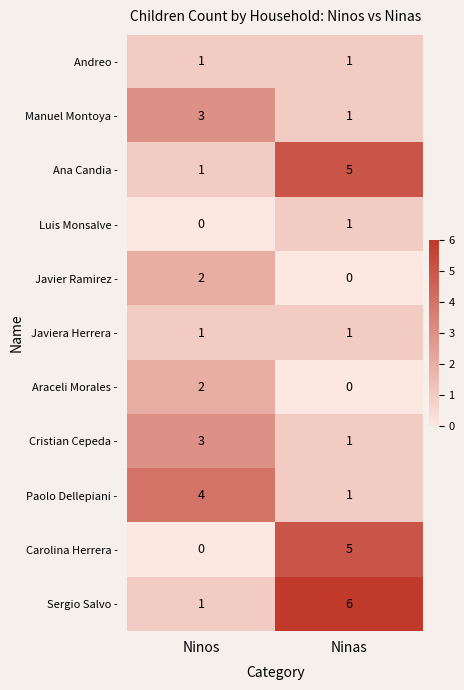

Which category has the highest value in the Luis Monsalve - series?

Ninas